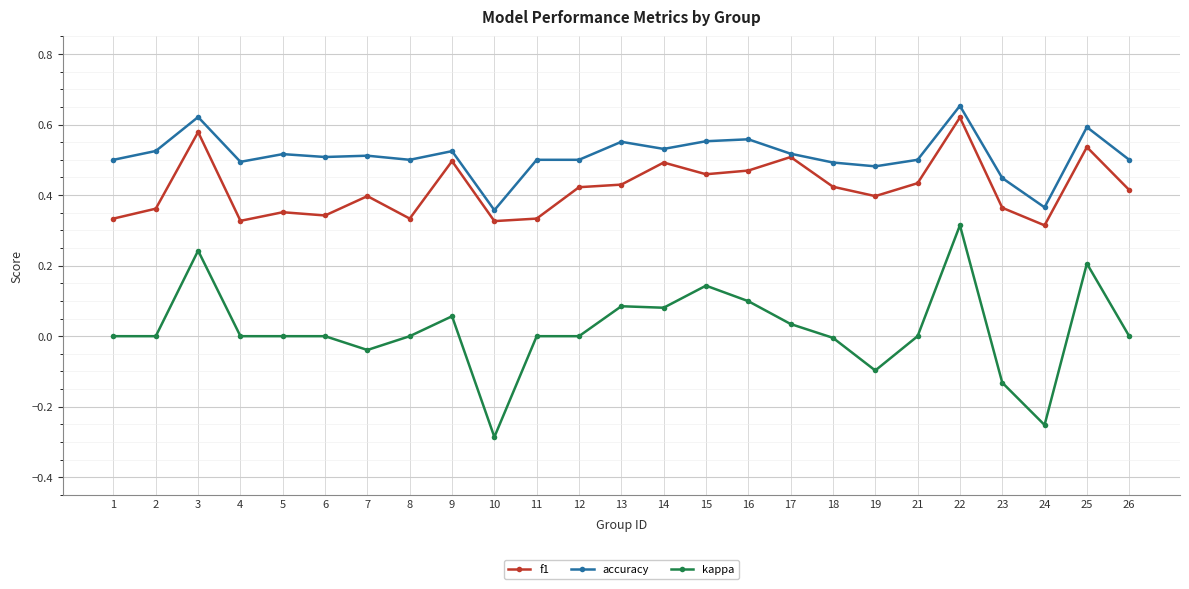

How many distinct data groups are displayed?

3